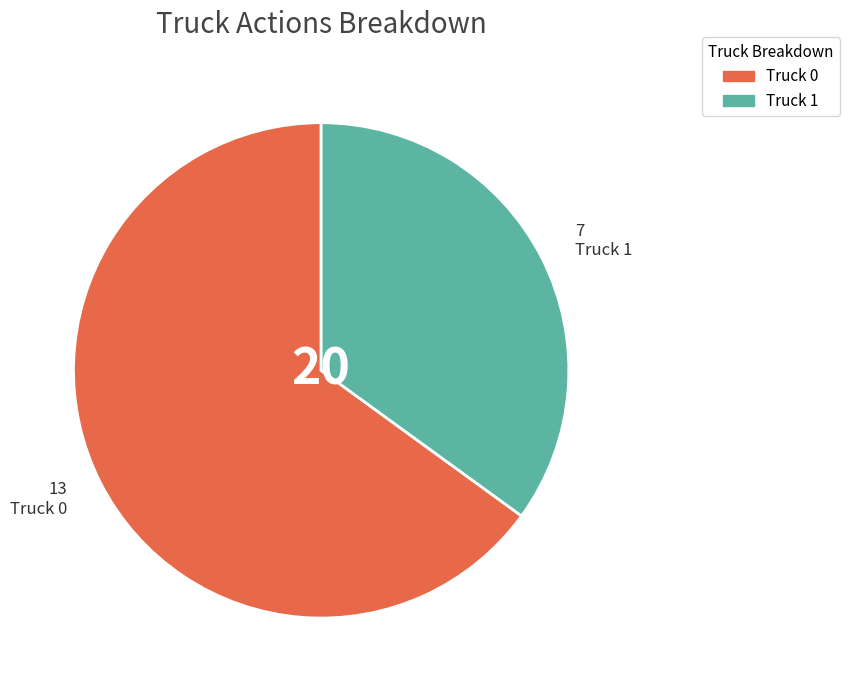

Does Truck 0 account for over 50% of the chart?

Yes